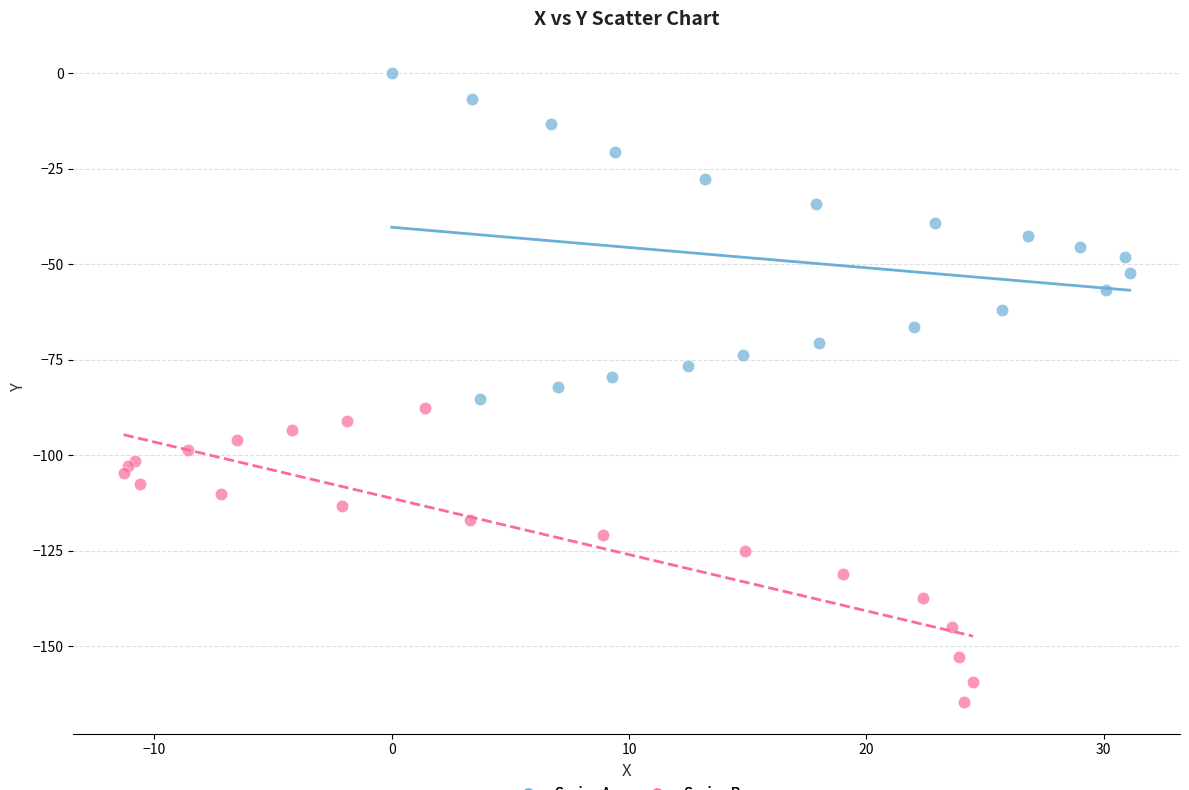

Which series has the widest spread of Y values?

Series A